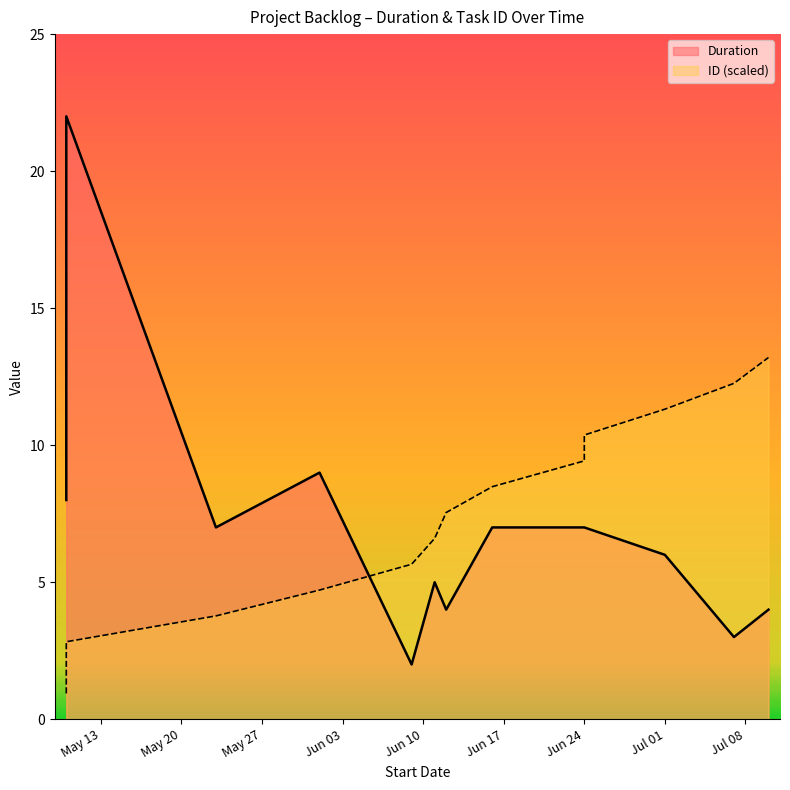

What is the smallest value displayed?

0.9